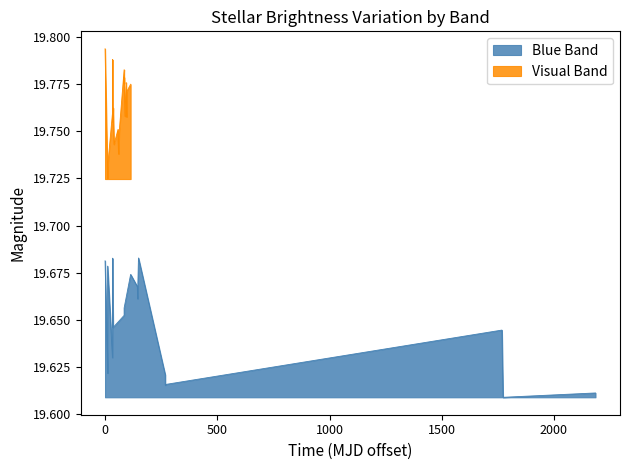

True or false: Blue Band has a value of 26.8 at 7.

False